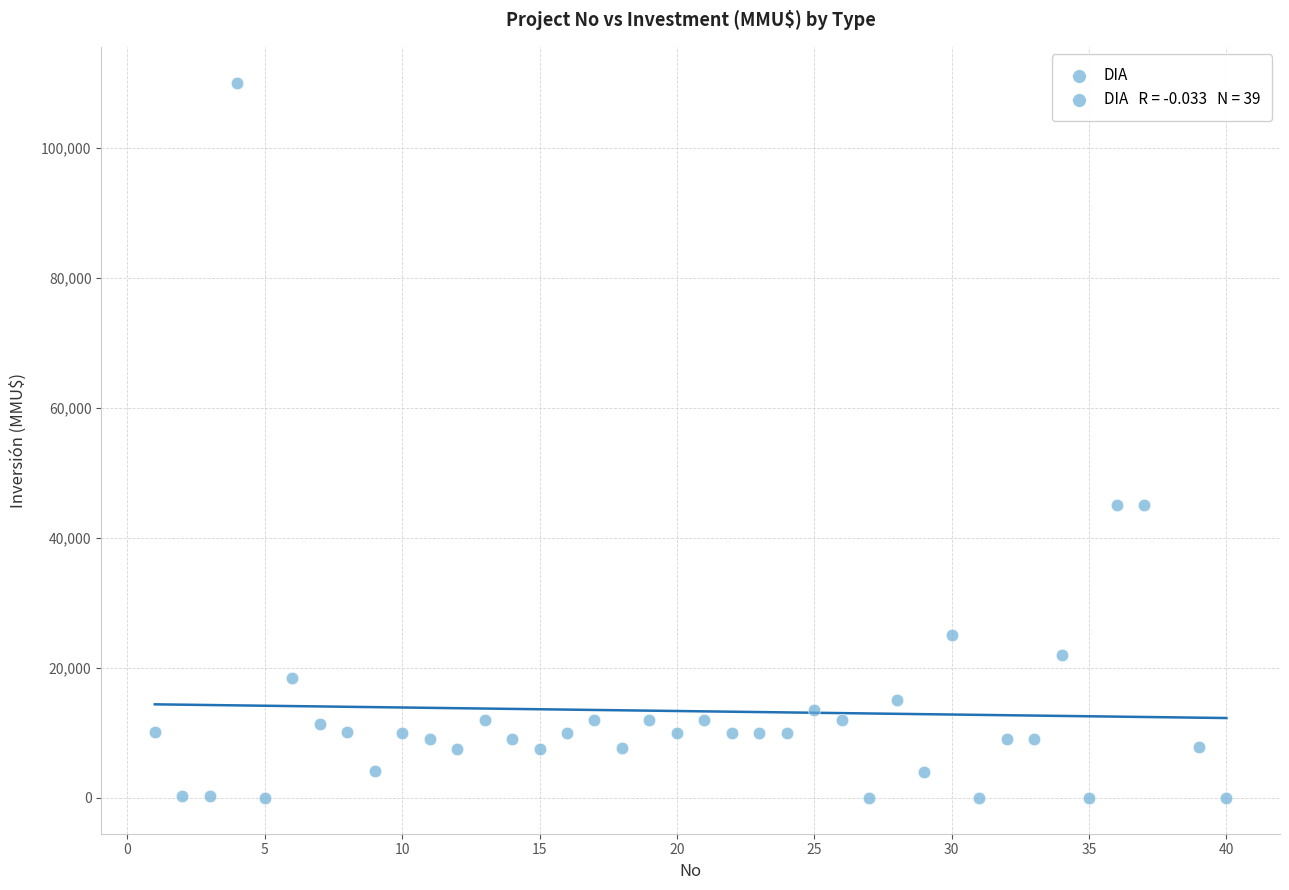

What is the range of Y values (max minus min)?

110000